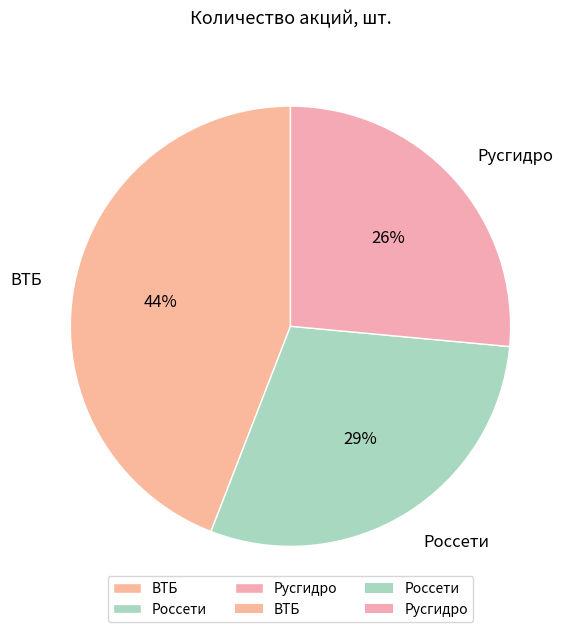

How many segments does this pie chart have?

3